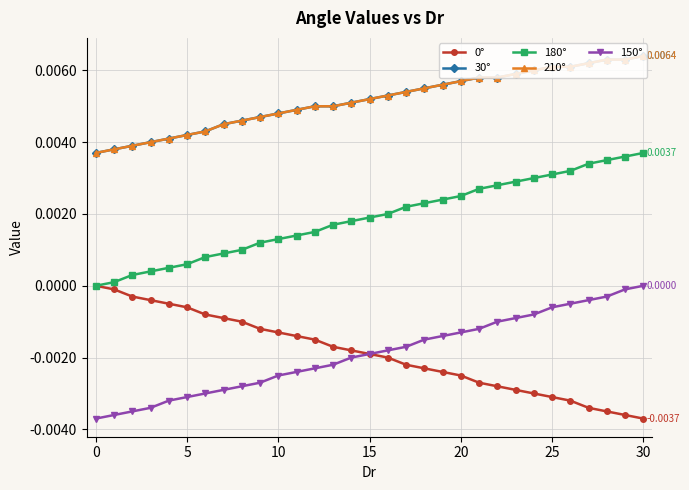

What is the sum of all 0° values?

-0.1